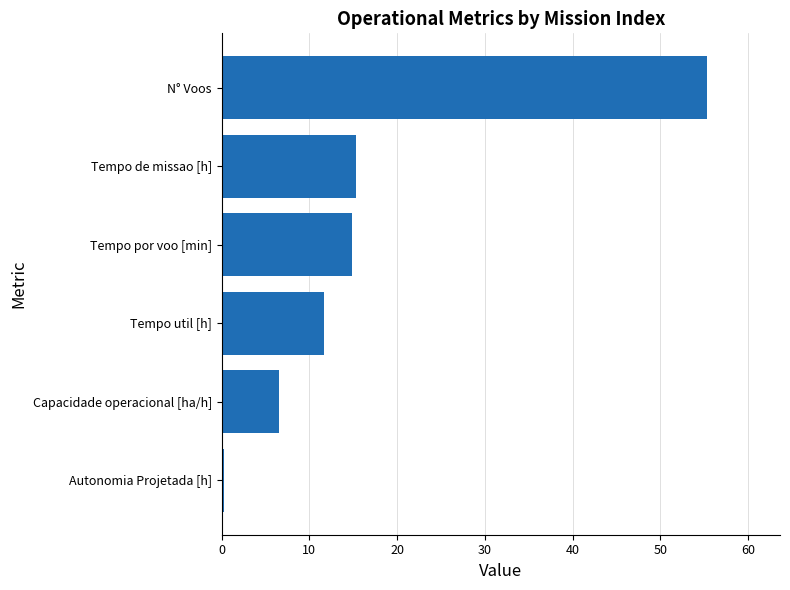

What is the difference between the maximum and second lowest values?

48.7